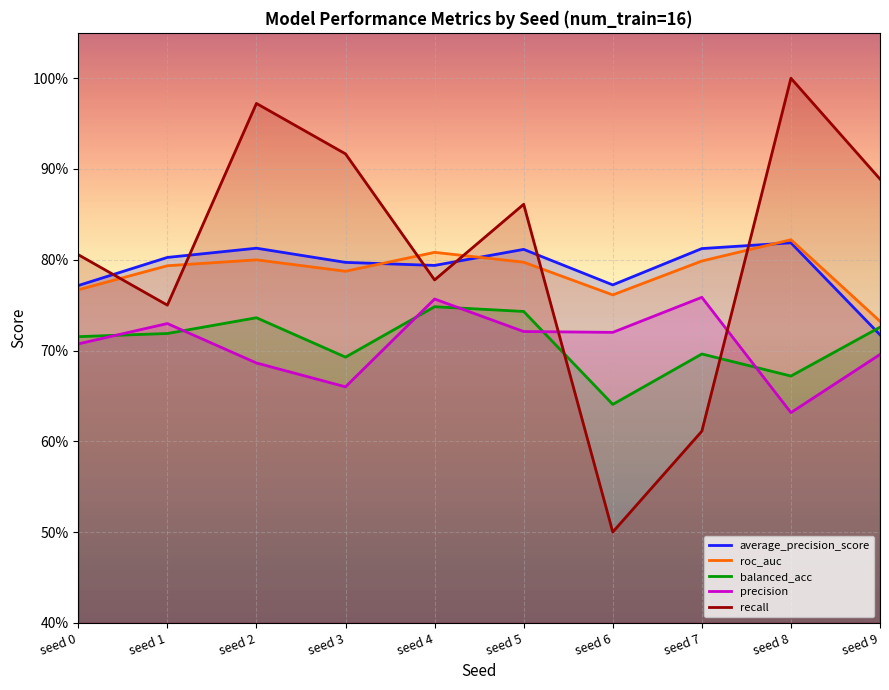

At how many categories does at least one series exceed 0?

10